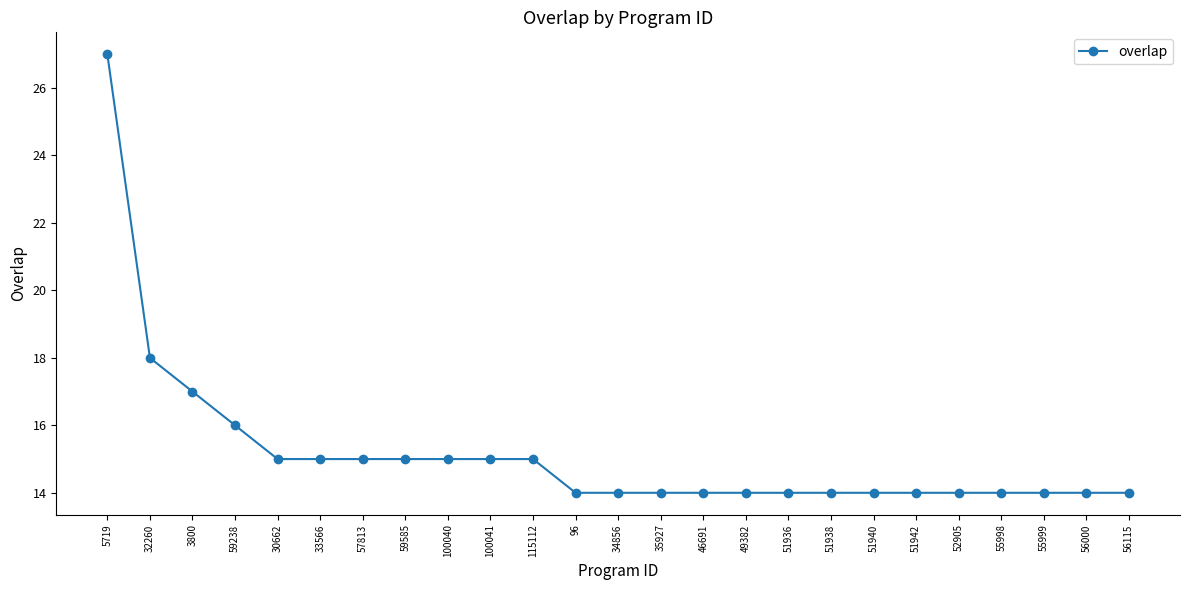

Which label corresponds to the largest value in the chart?

5719